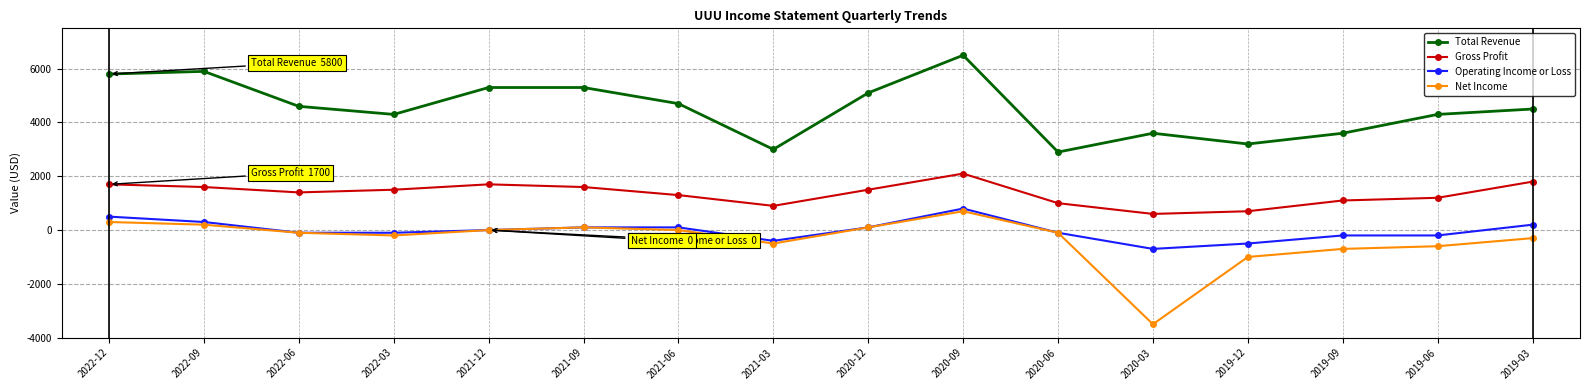

Which series has the largest total across all categories?

Total Revenue